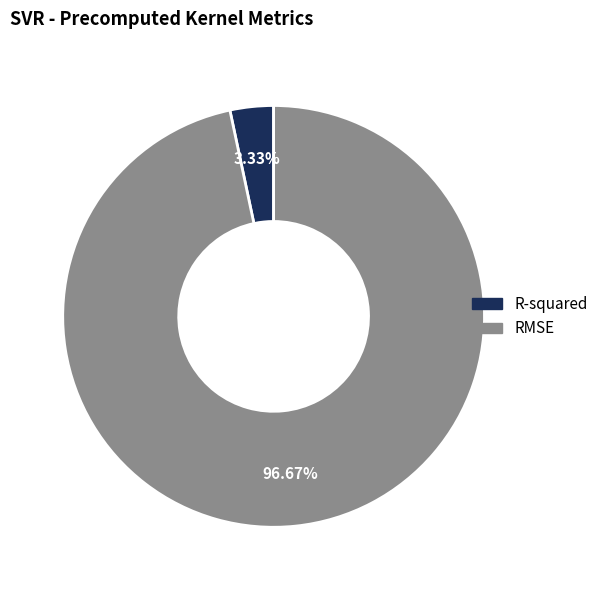

What percentage do R-squared and RMSE together represent?

100.0%